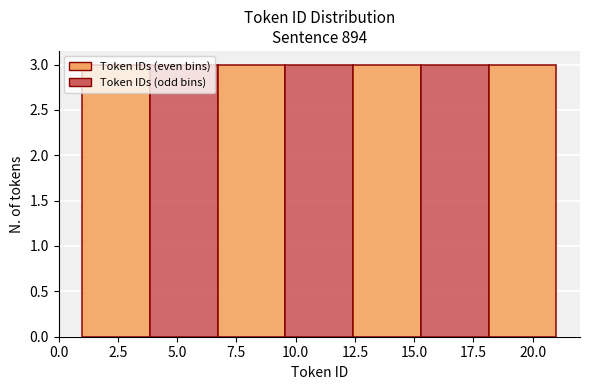

How tall is the bar that spans 12.5 to 15.5 on the x-axis? Neither the bar edges nor the heights are printed on the chart, so give them approximately, as read against the axes.

3